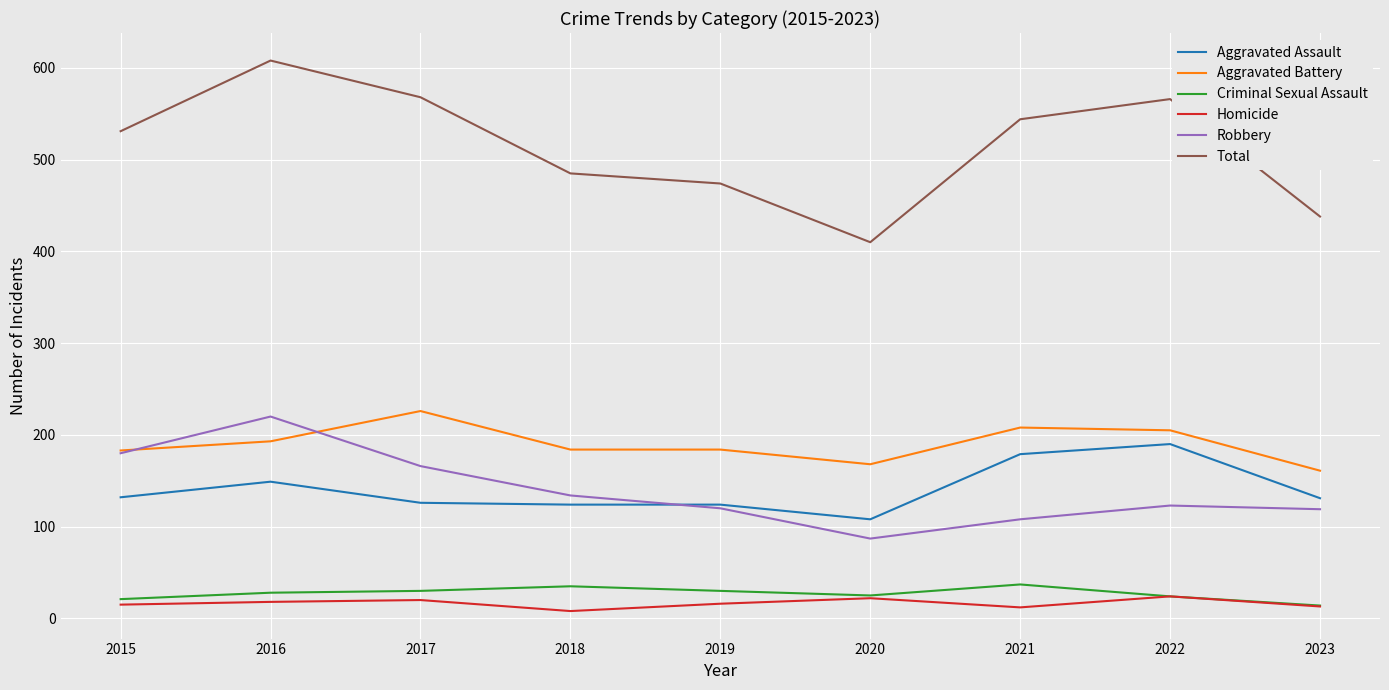

What is the maximum value for Aggravated Assault?

190